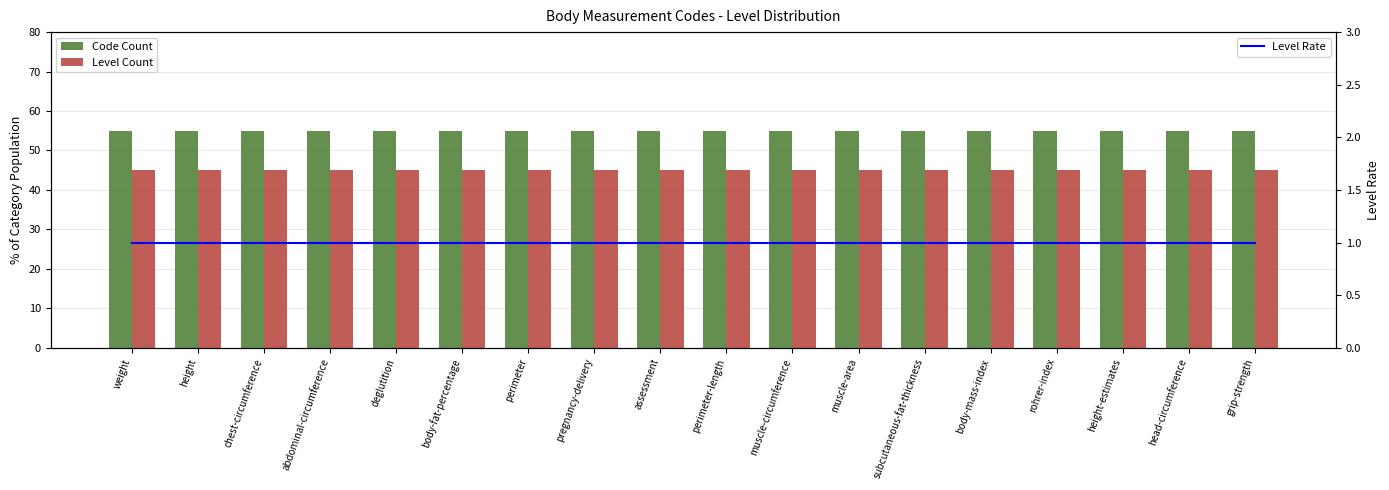

What is the maximum value shown in the chart?

55